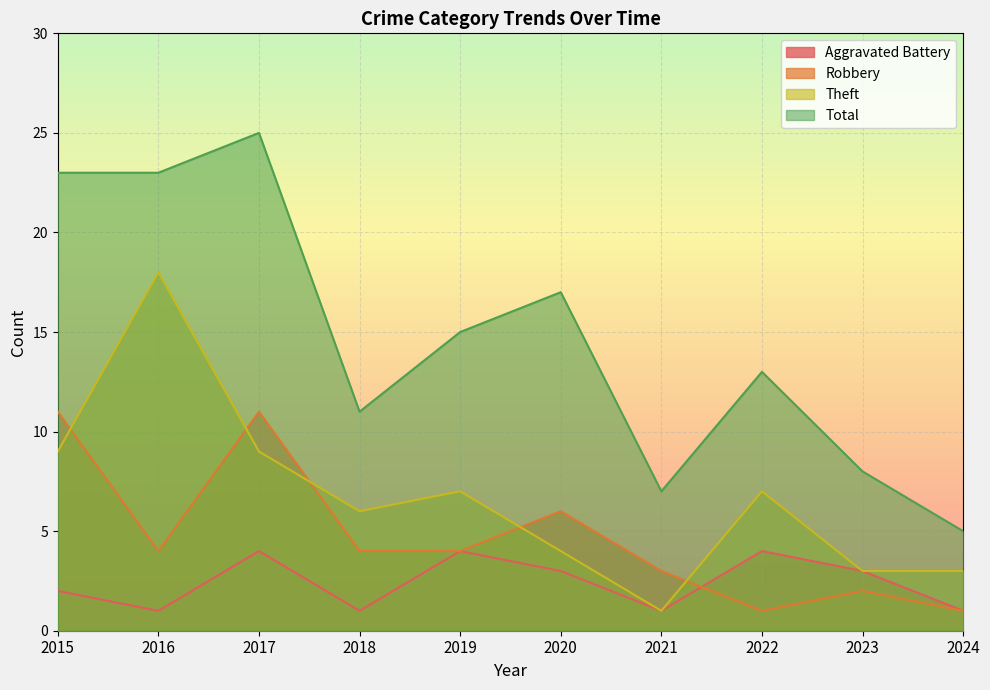

At which label does Total first exceed 15?

2015